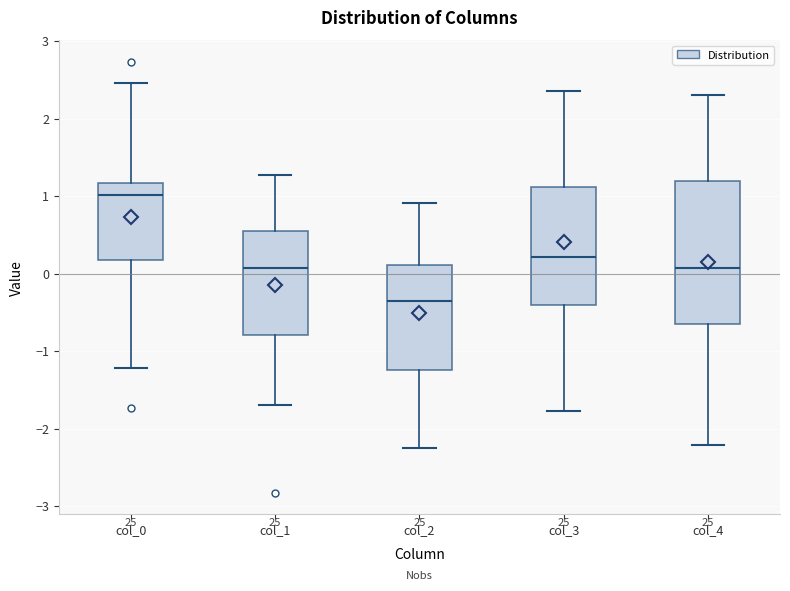

Reading left to right, transcribe this box plot: for each box, give where its median line is, the range the box spans, and where its two whiskers end, as read against the y-axis. The values are not printed on the chart, so give them approximately, as read against the axis.

col_0: median 1.0, box 0.2 to 1.2, whiskers -1.2 to 2.5
col_1: median 0.1, box -0.8 to 0.6, whiskers -1.7 to 1.3
col_2: median -0.4, box -1.2 to 0.1, whiskers -2.3 to 0.9
col_3: median 0.2, box -0.4 to 1.1, whiskers -1.8 to 2.4
col_4: median 0.1, box -0.6 to 1.2, whiskers -2.2 to 2.3